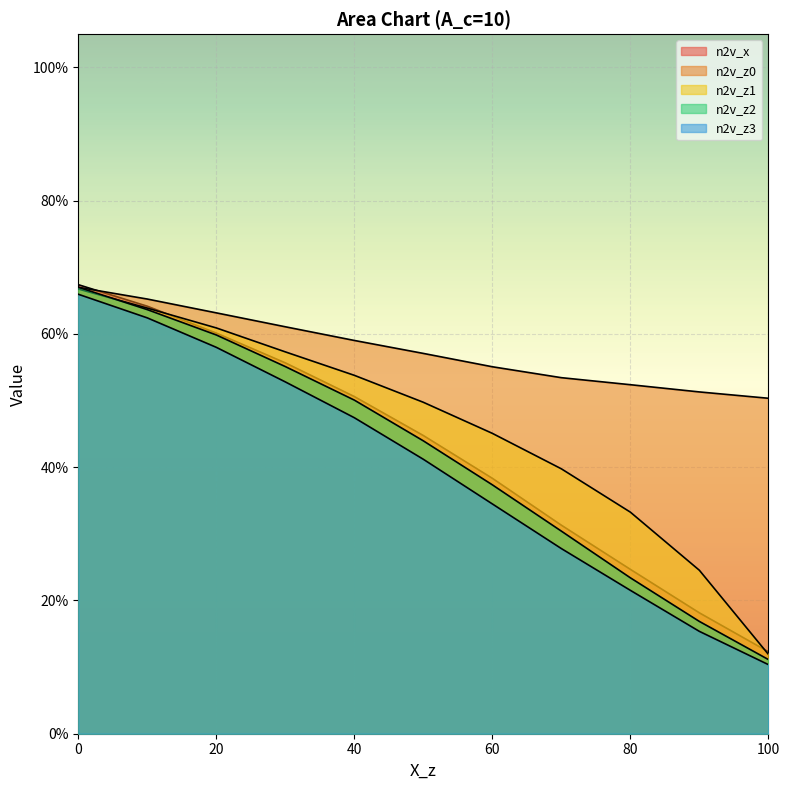

At how many categories does at least one series exceed 0?

11